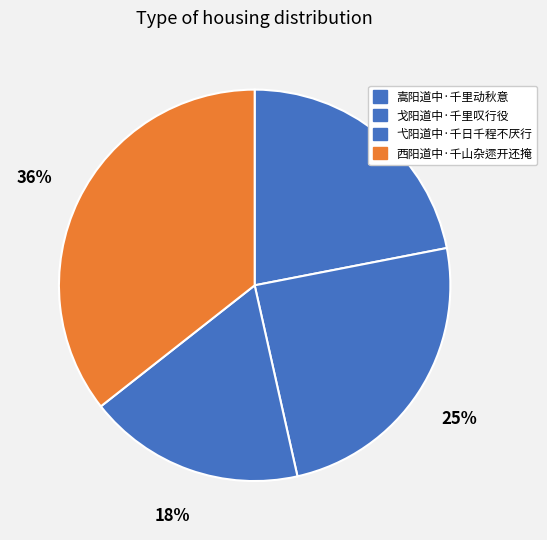

How many slices are in this pie chart?

4